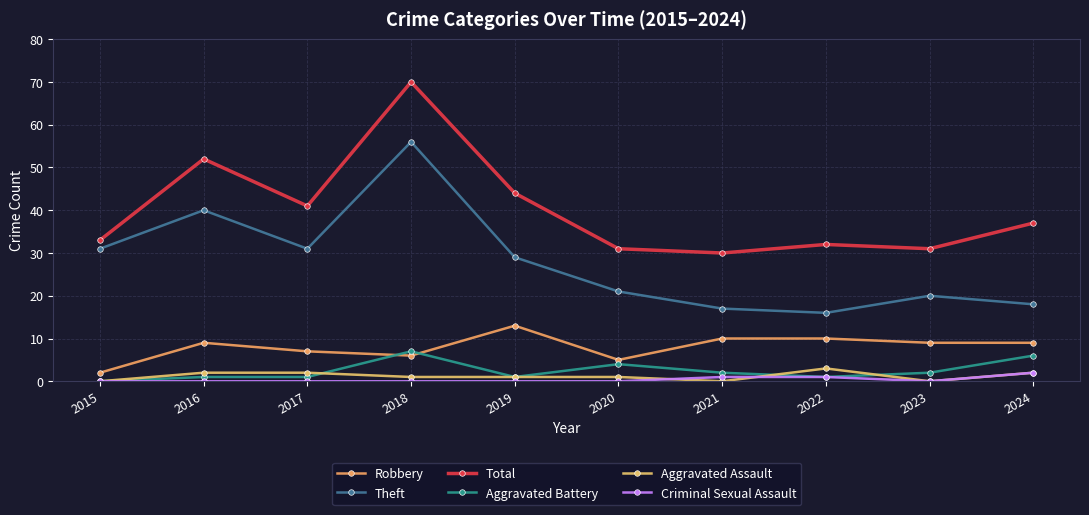

Is it true that Total equals 33 at 2015?

True